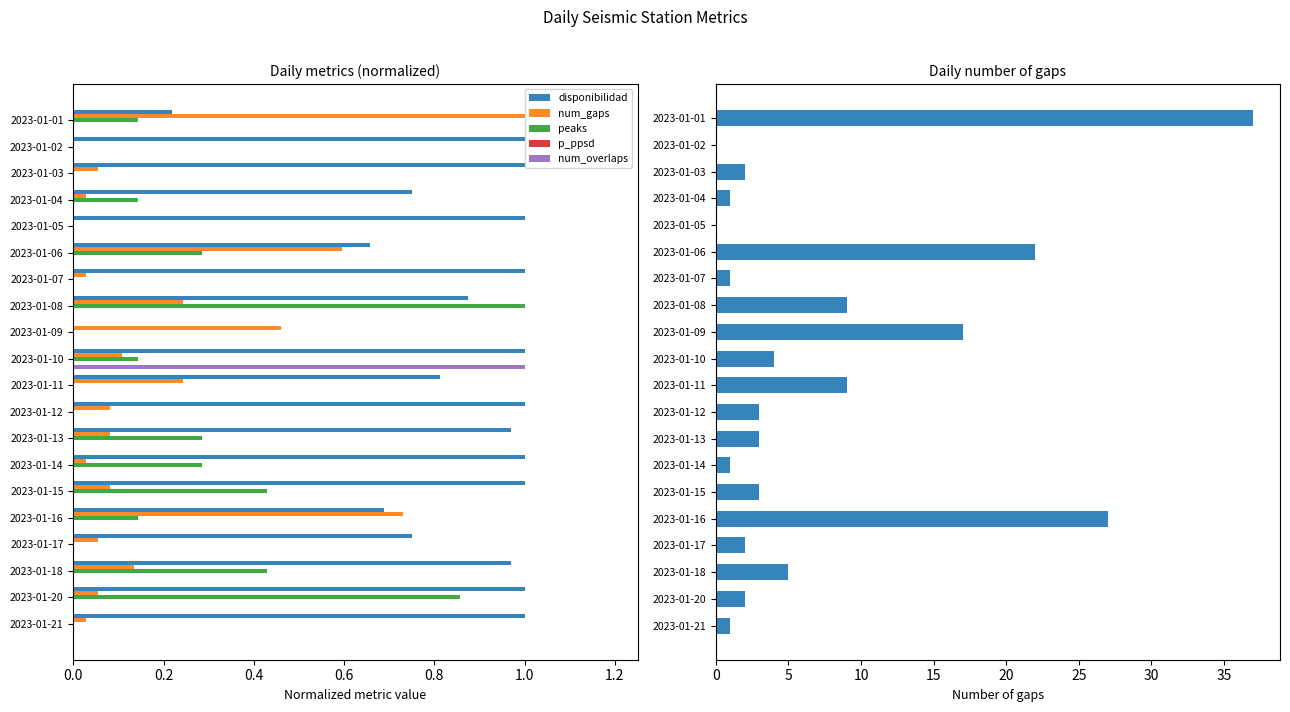

What is the maximum value shown in the chart?

37.0